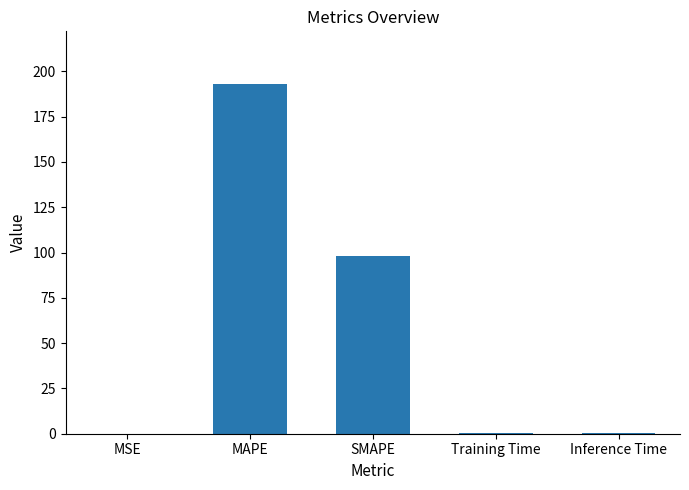

Between Inference Time and MAPE, which is larger?

MAPE